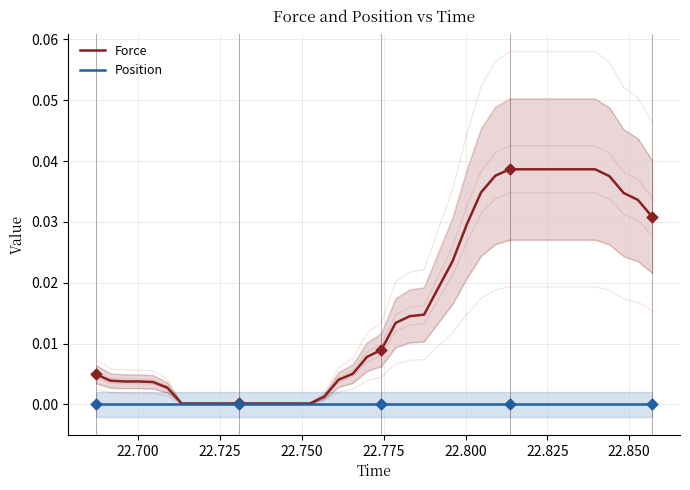

Which series contains the lowest Y value?

Position